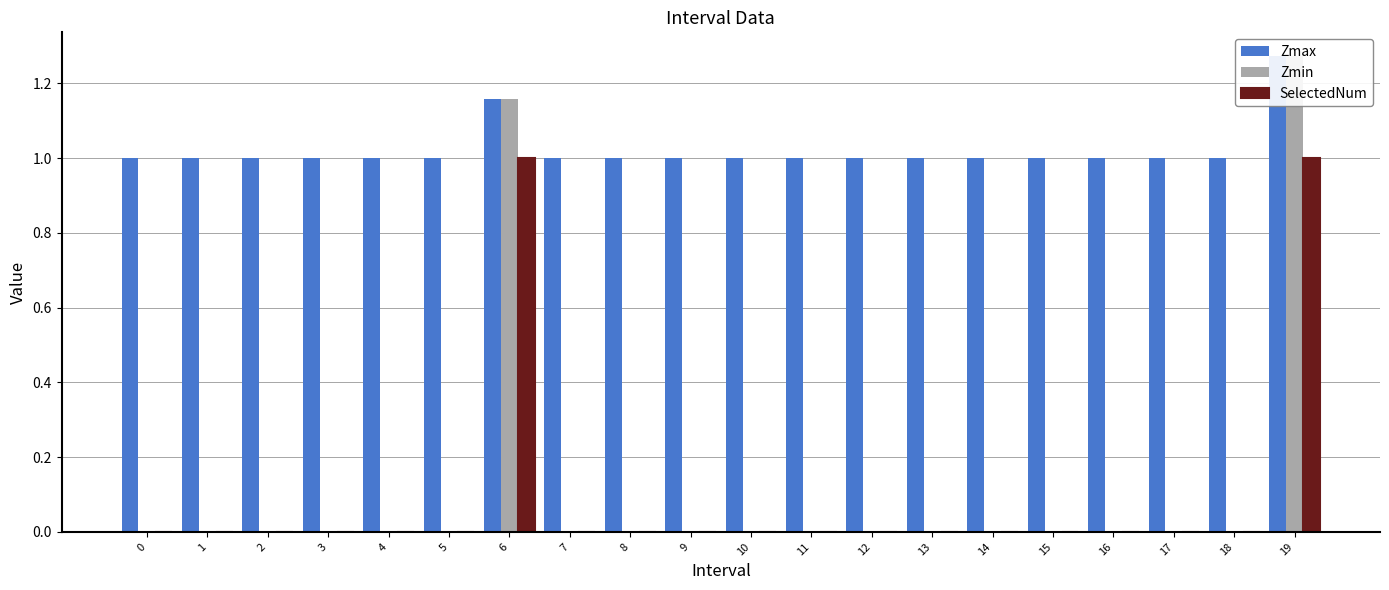

The value of Zmax at 3 is 1.0. True or false?

True